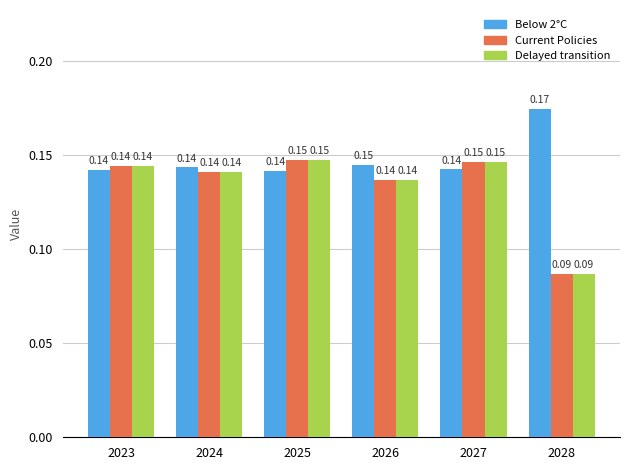

Which category has the lowest value across all series?

2028